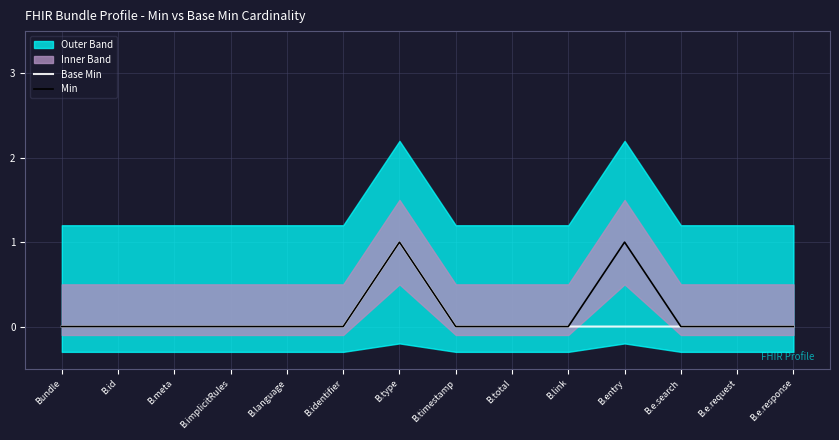

What is the label of the 8th point from the right?

B.type